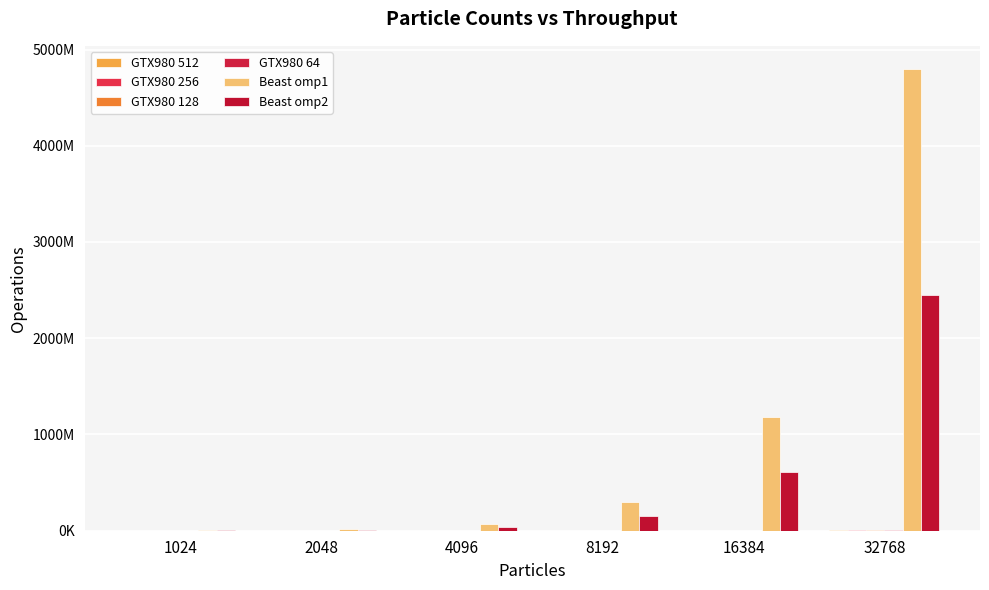

Are the bars grouped side by side (vs. stacked)?

Yes